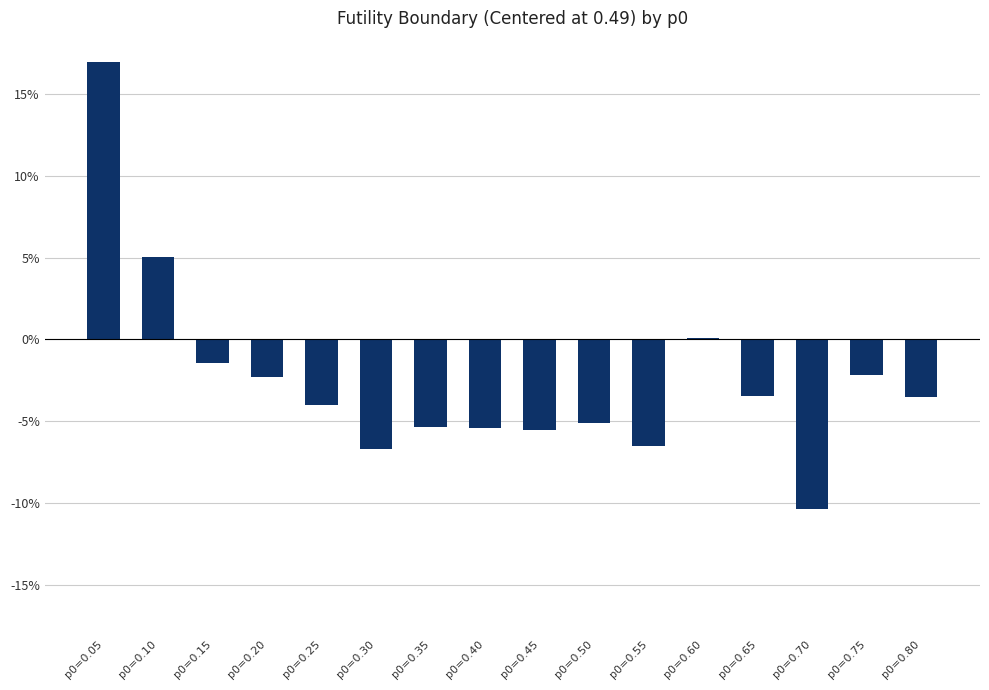

Are the bars horizontal?

No